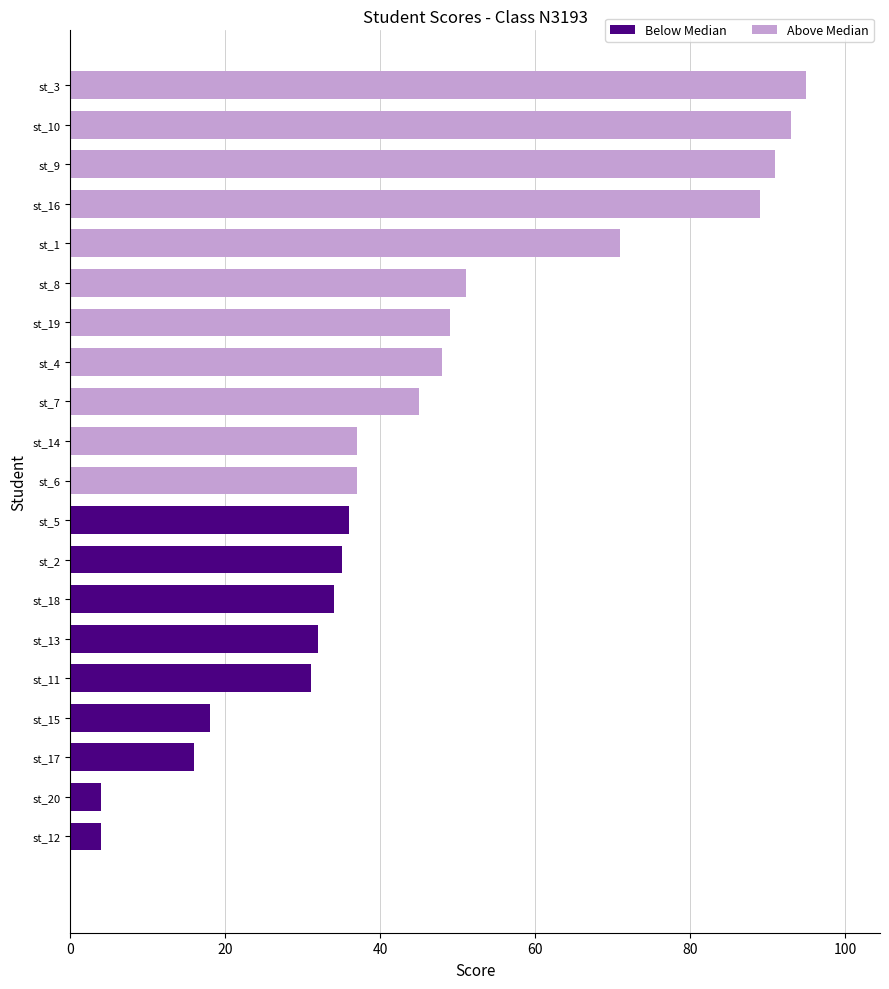

What is the smallest value displayed?

4